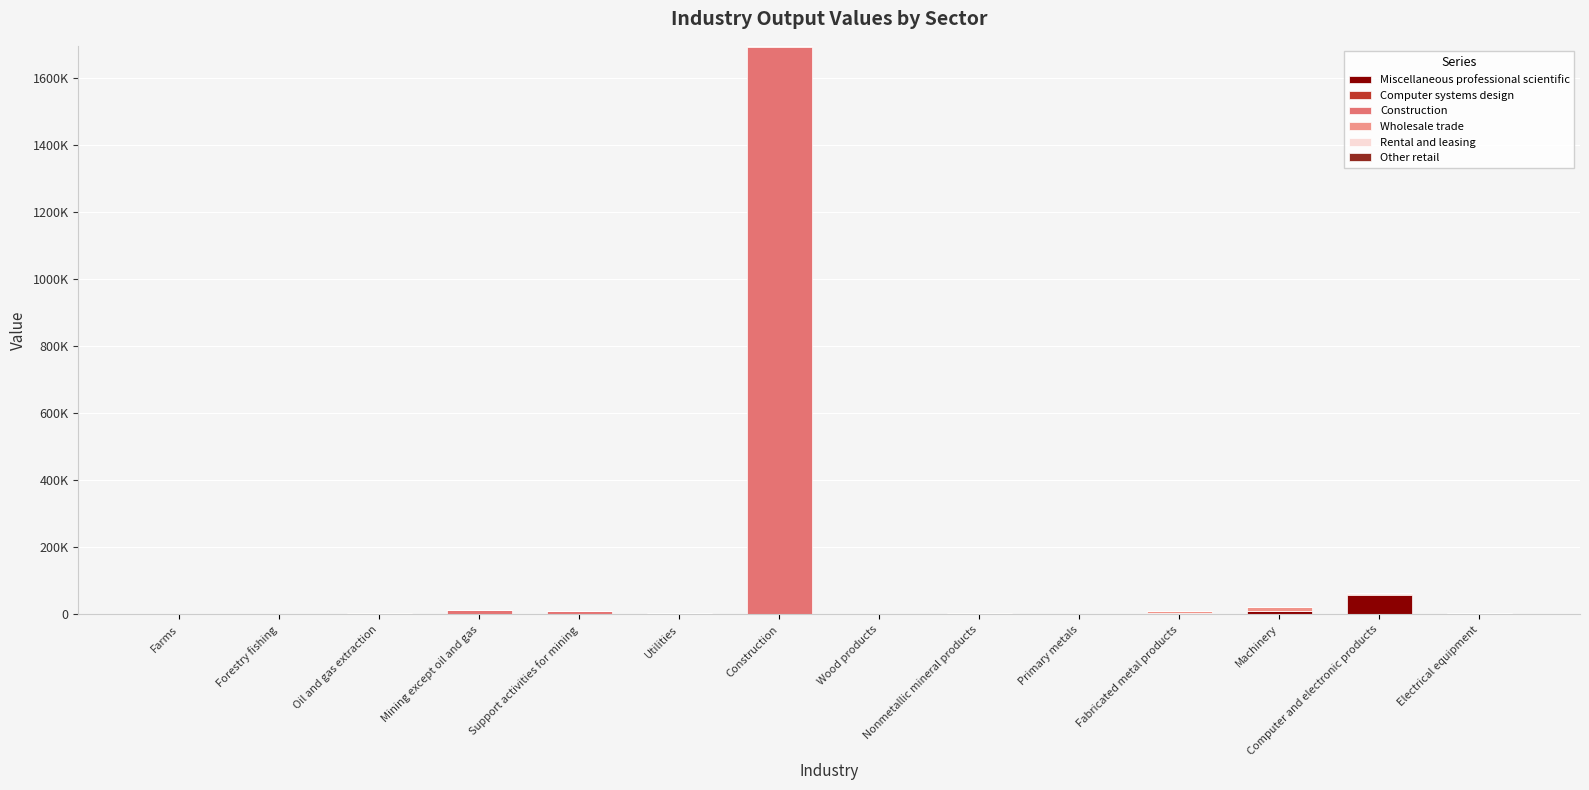

What position from the right is Machinery?

3